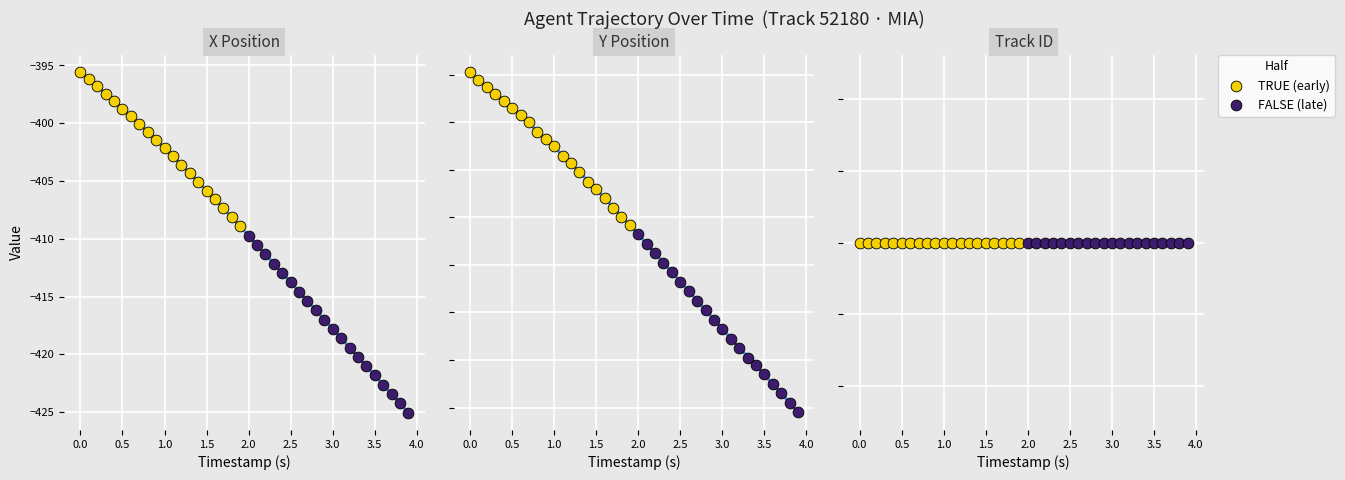

Which series contains the lowest Y value?

X